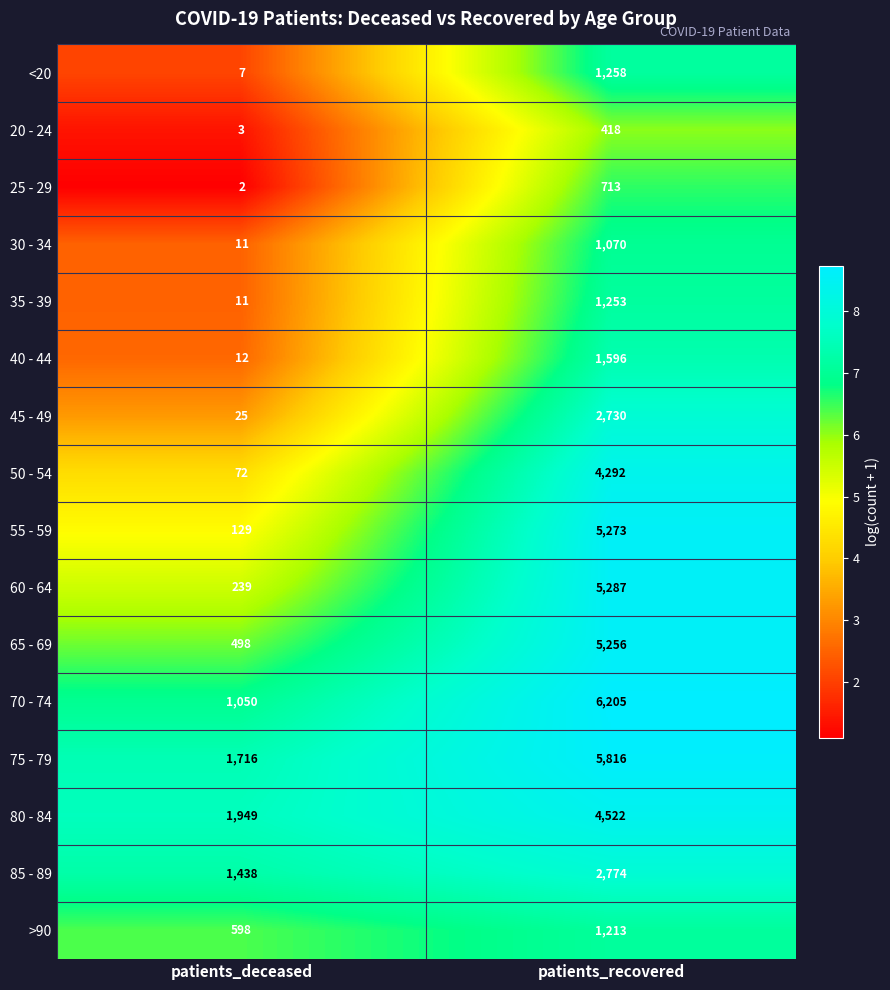

How many series are shown in this chart?

16